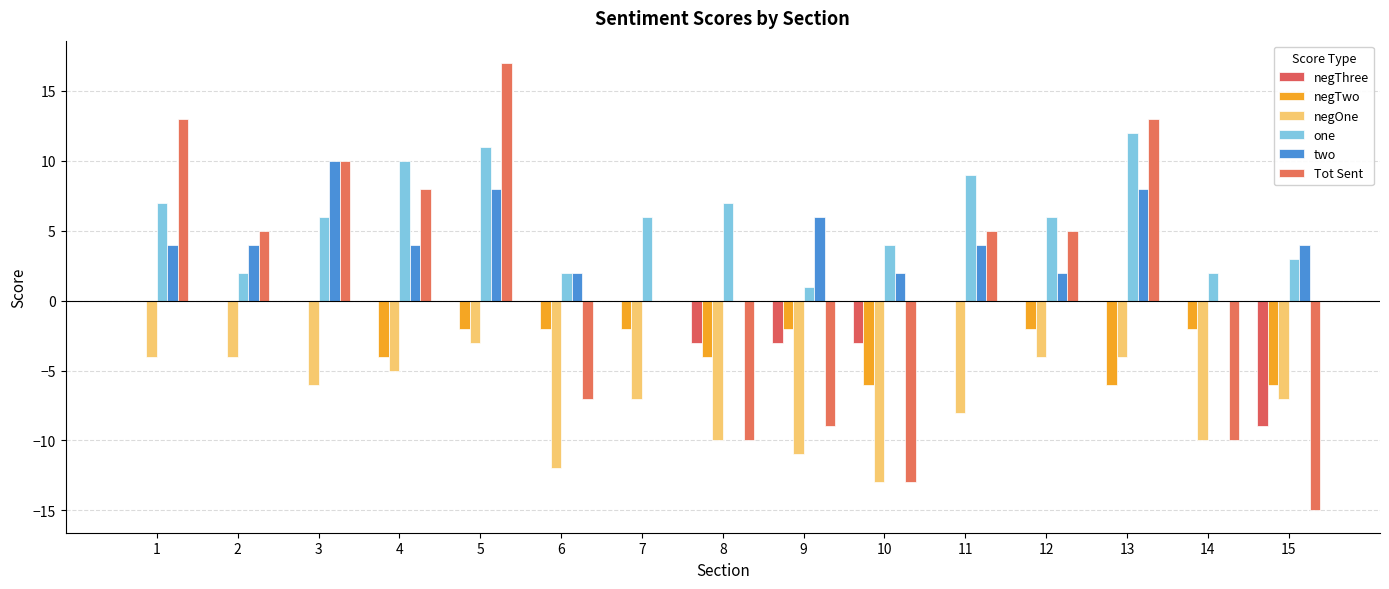

What are all the series names shown in the legend?

negThree, negTwo, negOne, one, two, Tot Sent